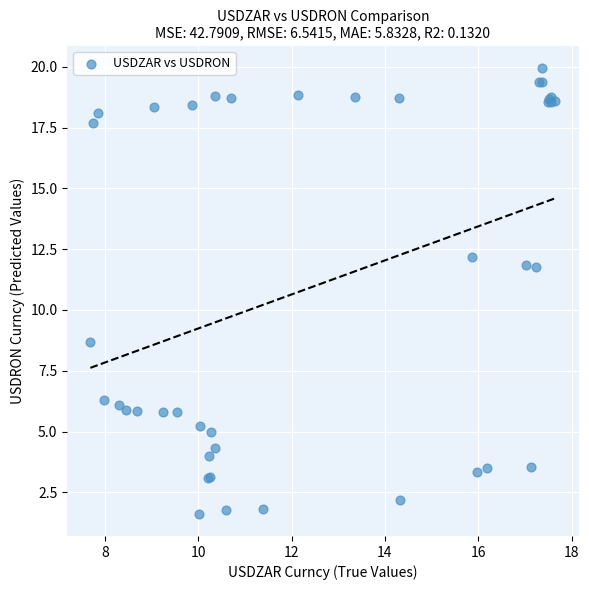

What Y value in the scatter plot is closest to 10?

8.7